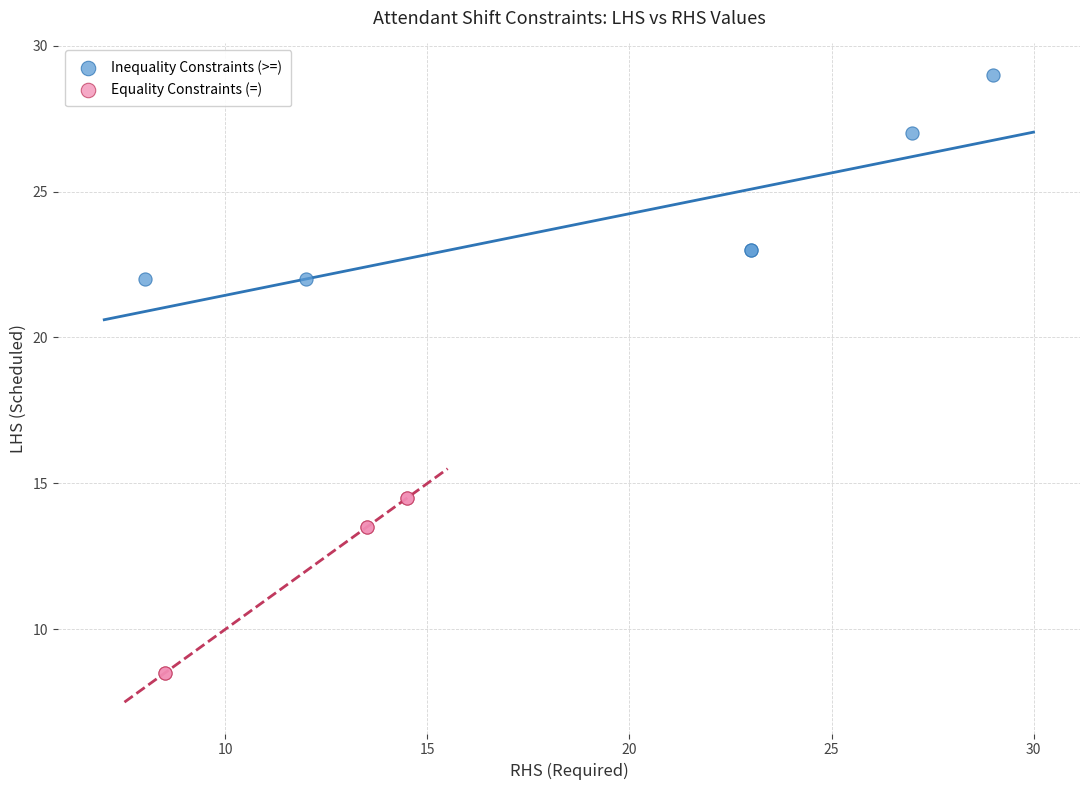

Which series has the widest spread of Y values?

Inequality Constraints (>=)